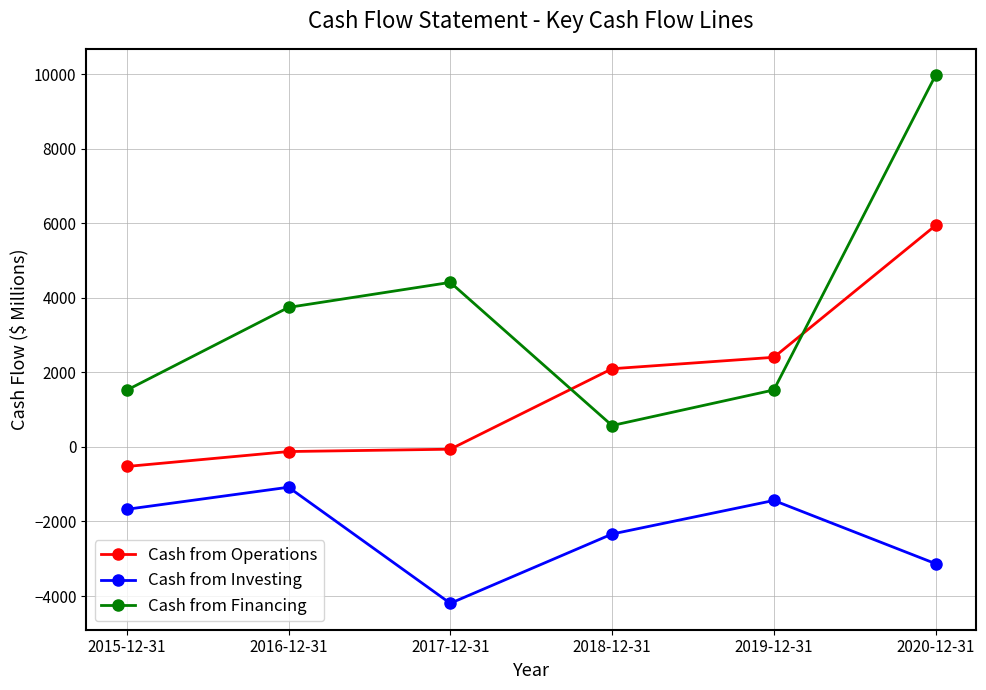

What is the minimum value shown in the chart?

-4196.0